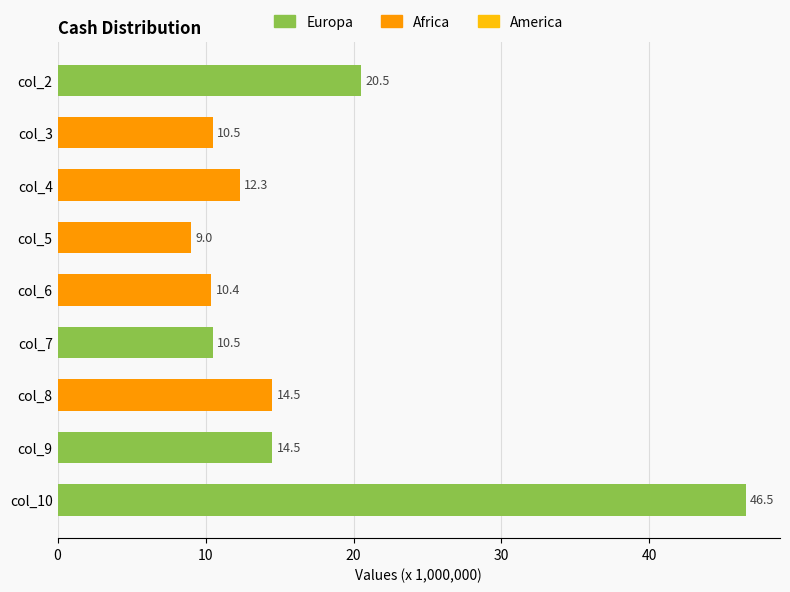

What is the change in value from col_4 to col_5?

-3.3